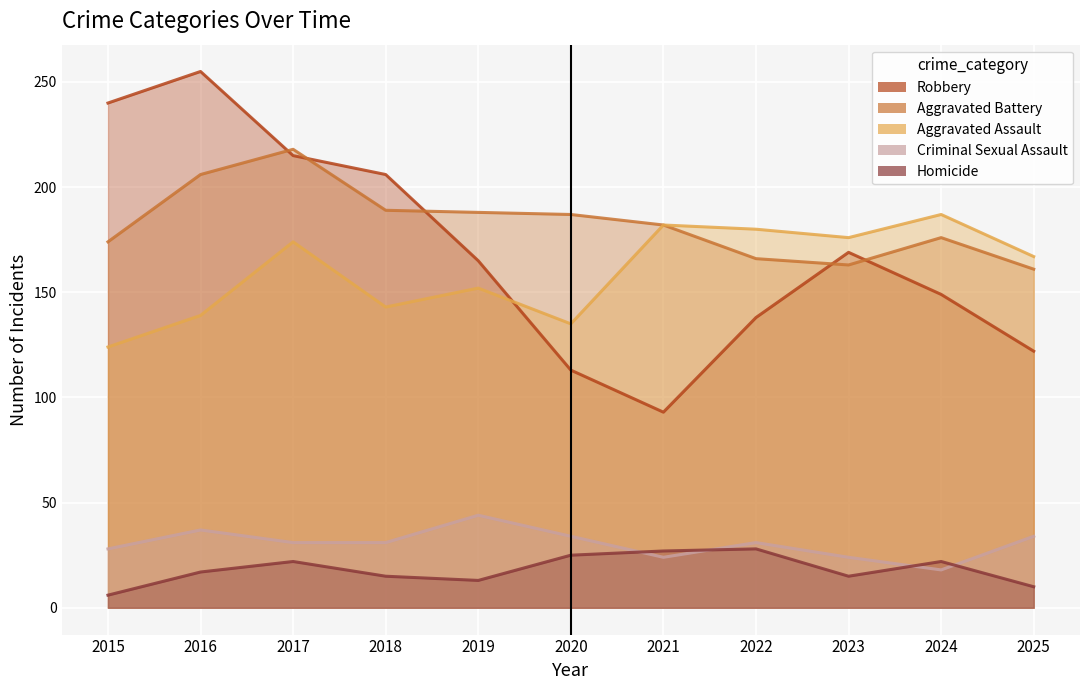

What is the difference between the maximum and minimum values in the Aggravated Assault series?

63